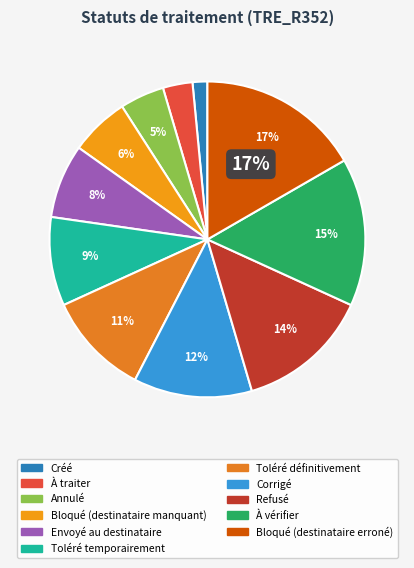

What percentage is the Annulé slice, to the nearest percent?

5%